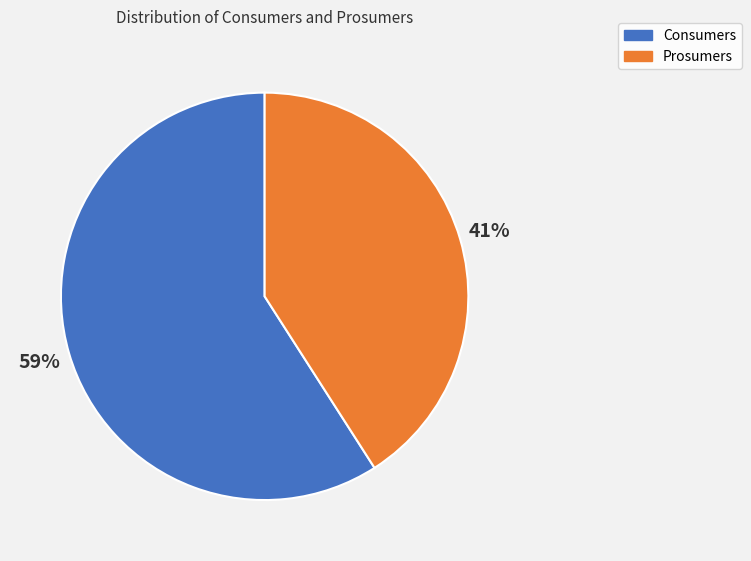

What is the largest slice in the pie chart?

Consumers